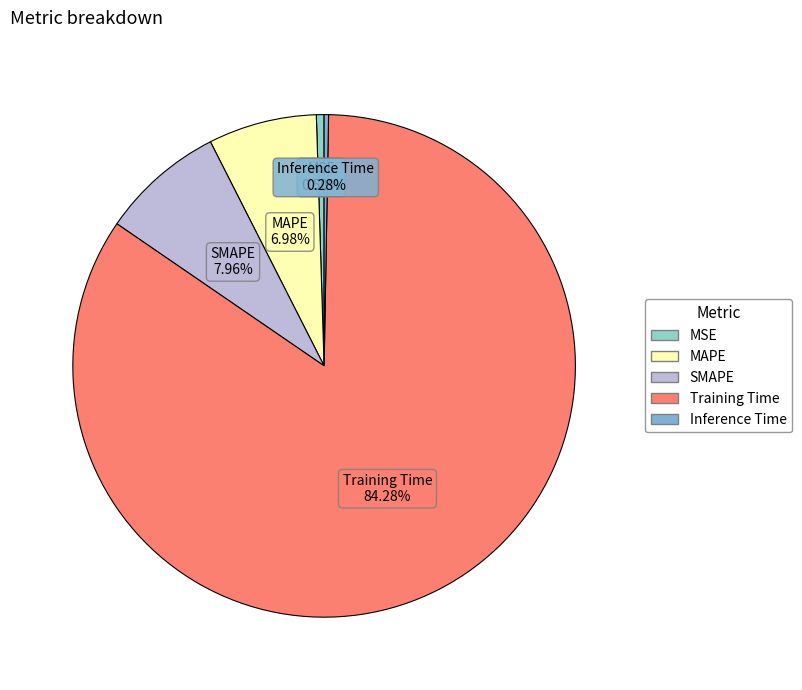

Which slice represents more than half of the pie?

Training Time